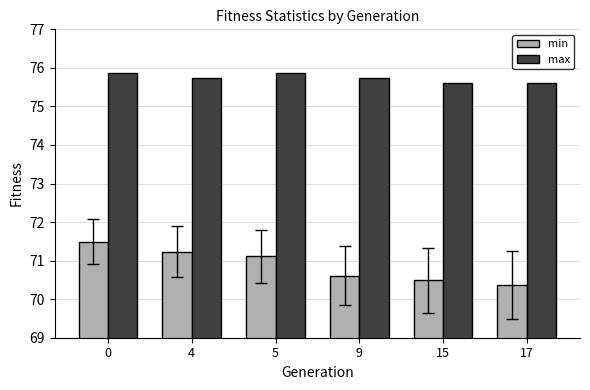

Are the bars grouped side by side (vs. stacked)?

Yes